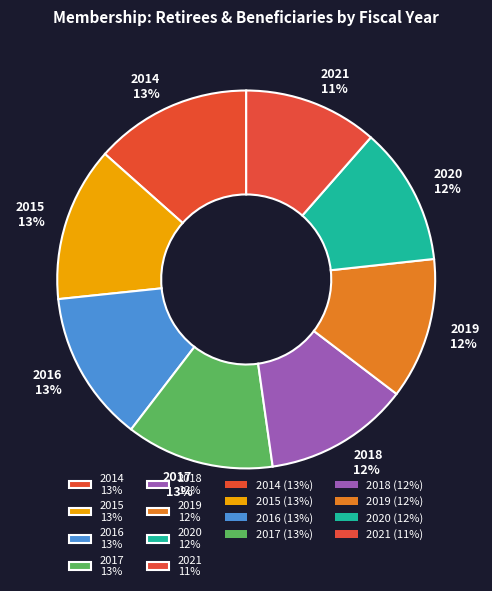

To the nearest percent, what portion does 2019 represent?

12%